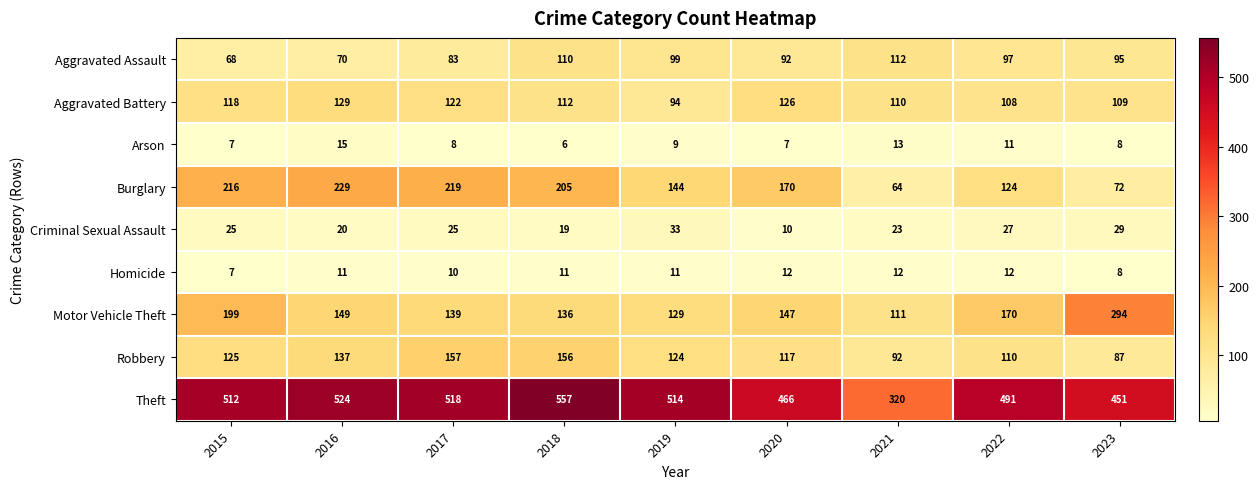

At how many categories does at least one series exceed 381?

8